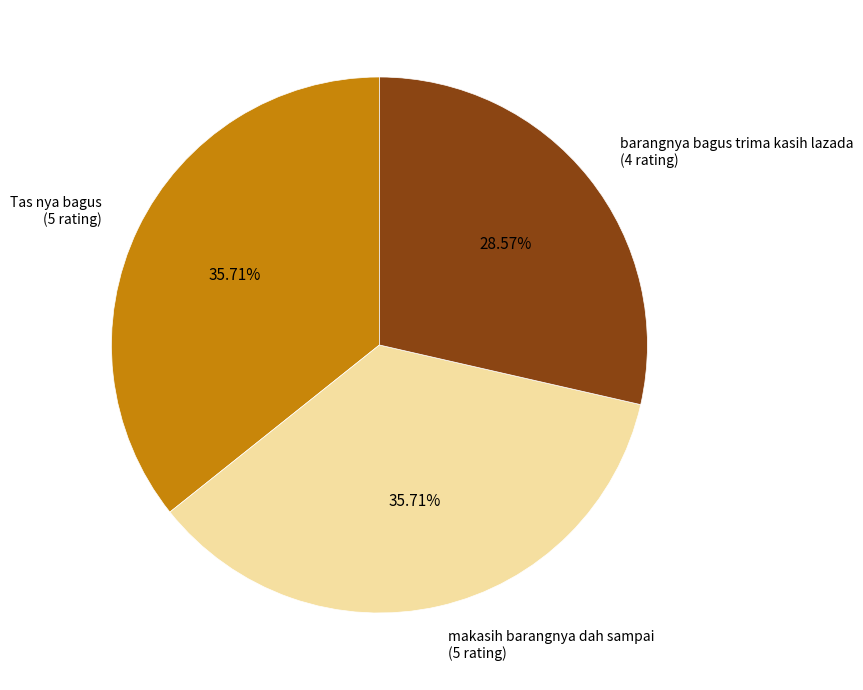

Count the number of slices in the pie.

3